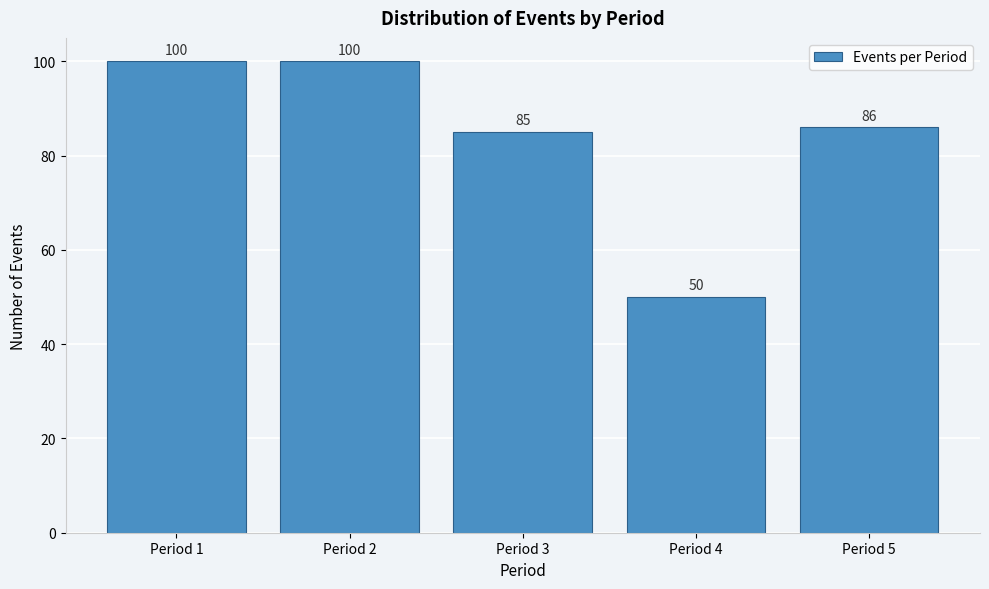

Reading left to right, extract all data points from this chart.

100	100	85	50	86